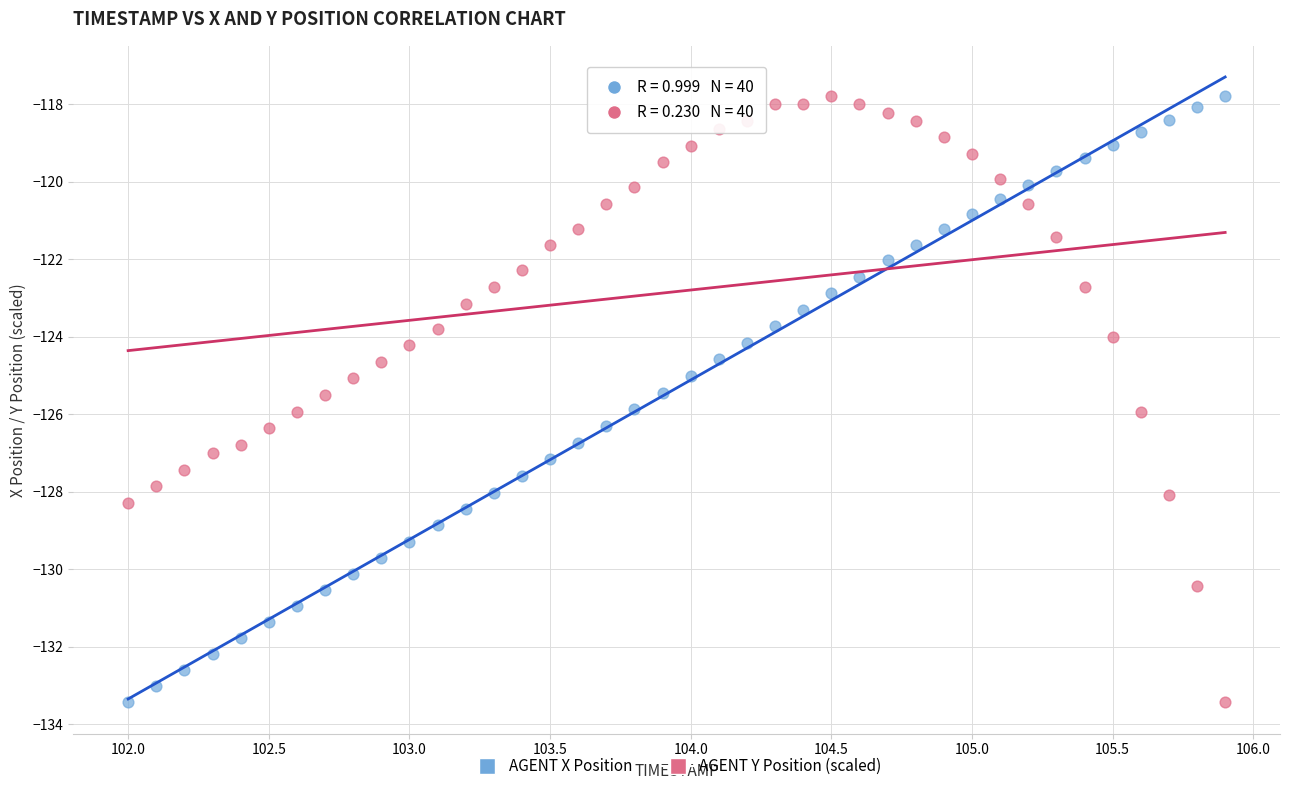

What are all the series names shown in the legend?

AGENT X Position, AGENT Y Position (scaled)